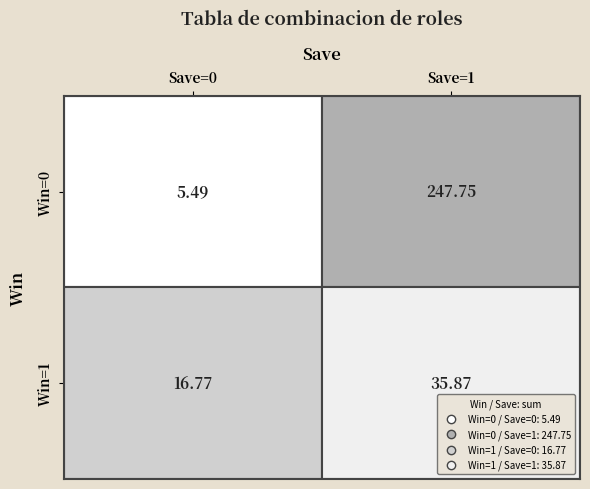

Reading right to left, extract all data points from this chart.

1_1=35.9	1_0=16.8	0_1=247.8	0_0=5.5